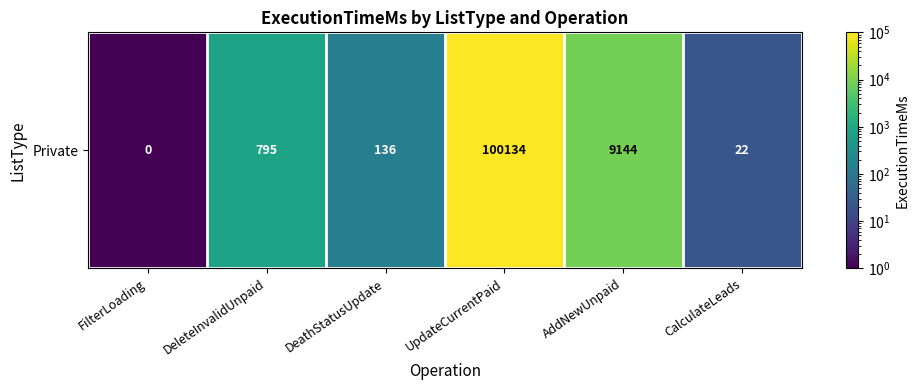

What is the smallest value displayed?

0.5